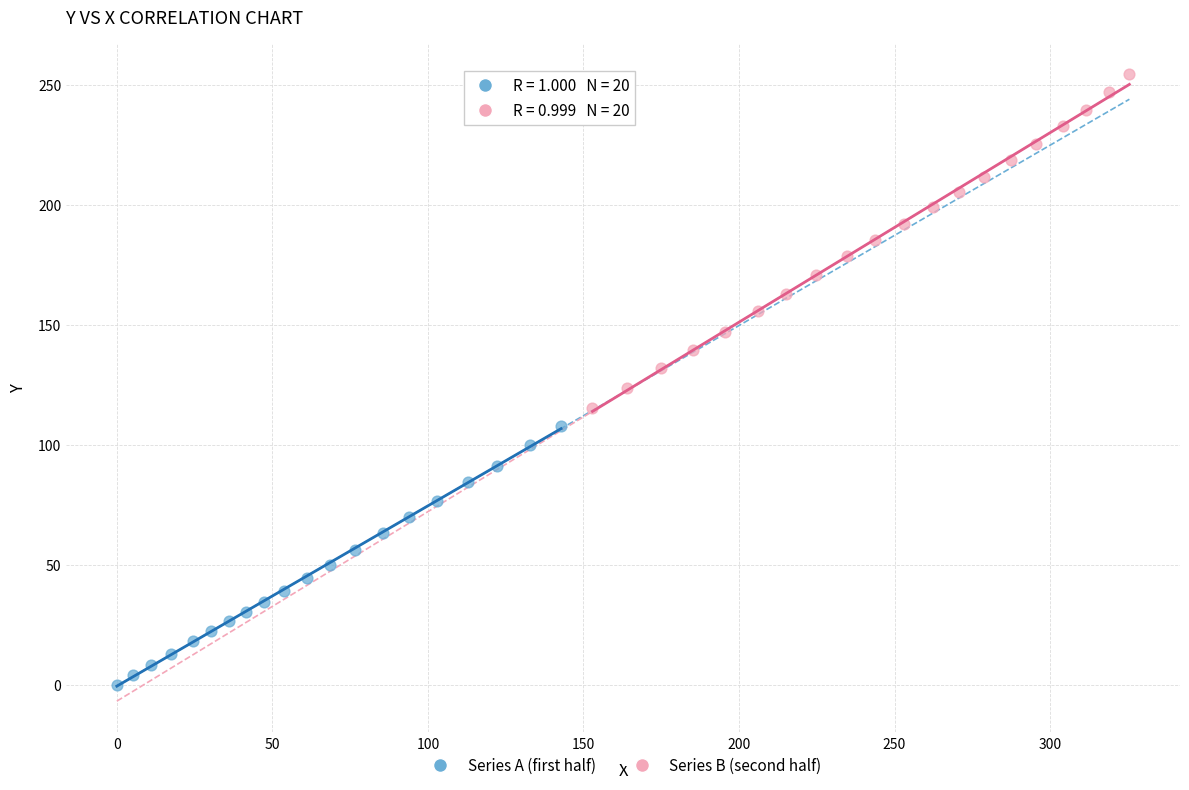

Which series contains the lowest Y value?

Series A (first half)